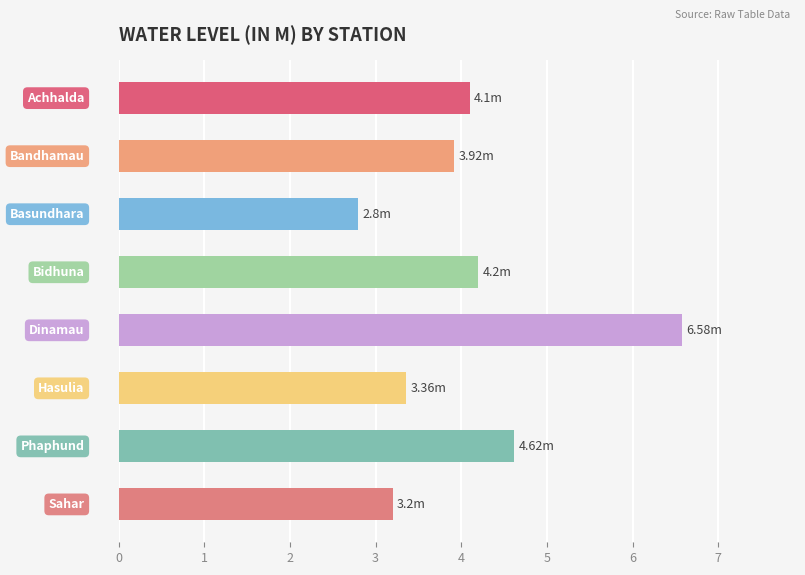

What is the difference between the maximum and second lowest values?

3.4